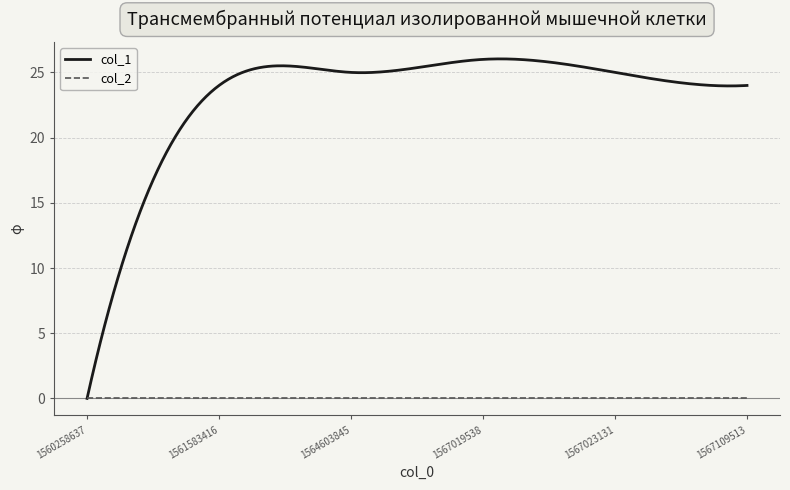

What is the maximum value shown in the chart?

26.0